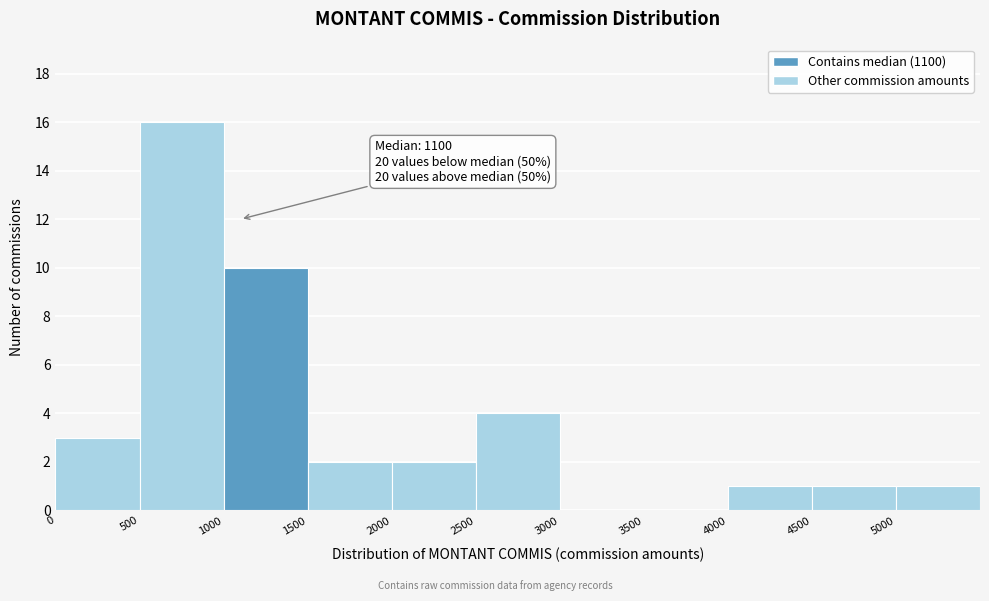

Which range on the x-axis has the tallest bar?

500 to 1000